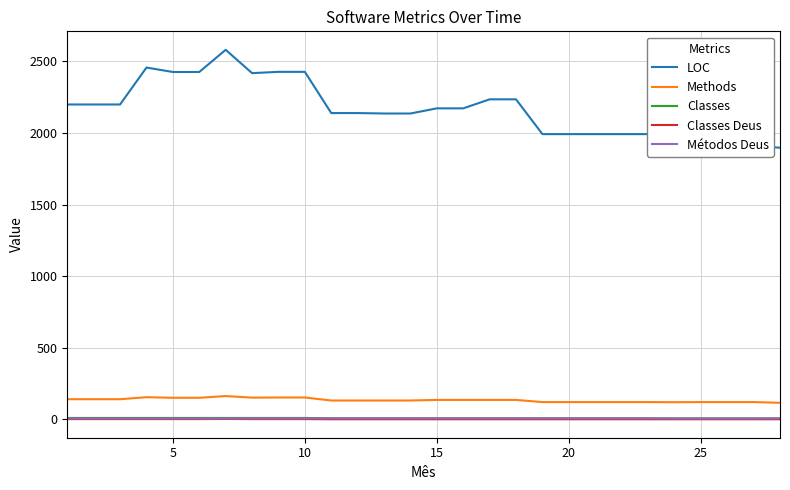

Which series has the largest range (max minus min)?

LOC